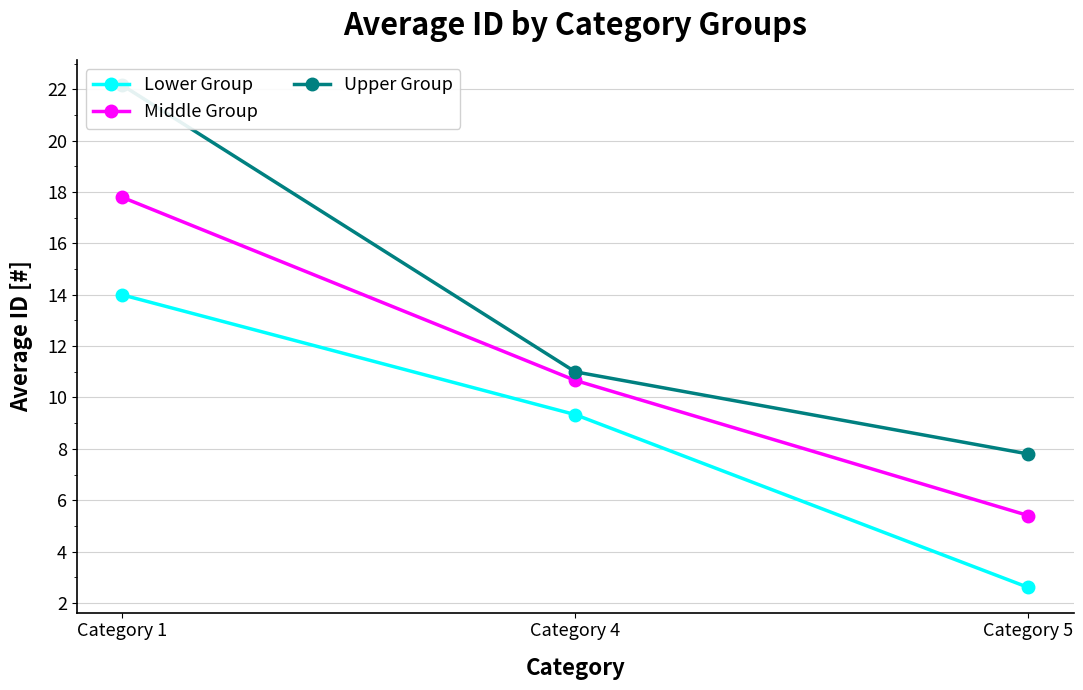

What is the difference between the Lower Group values at Category 4 and Category 1?

4.7